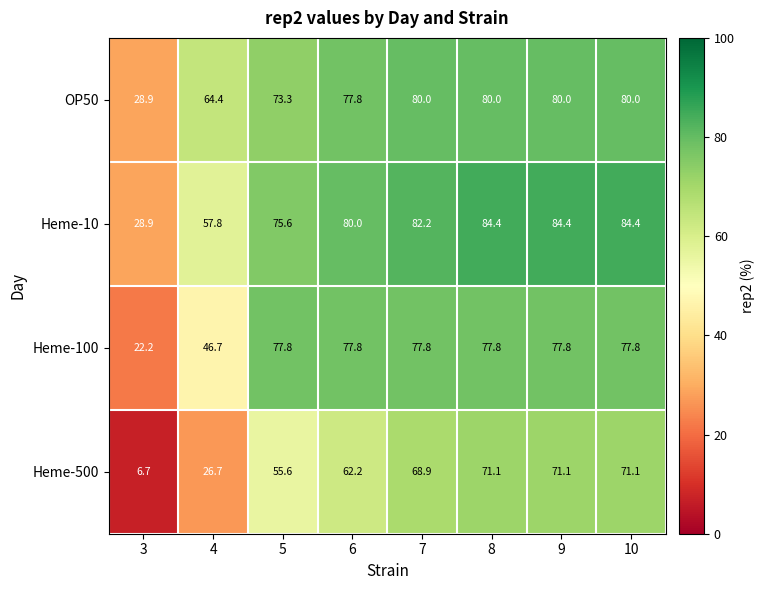

At which label is OP50 closest to 54?

4